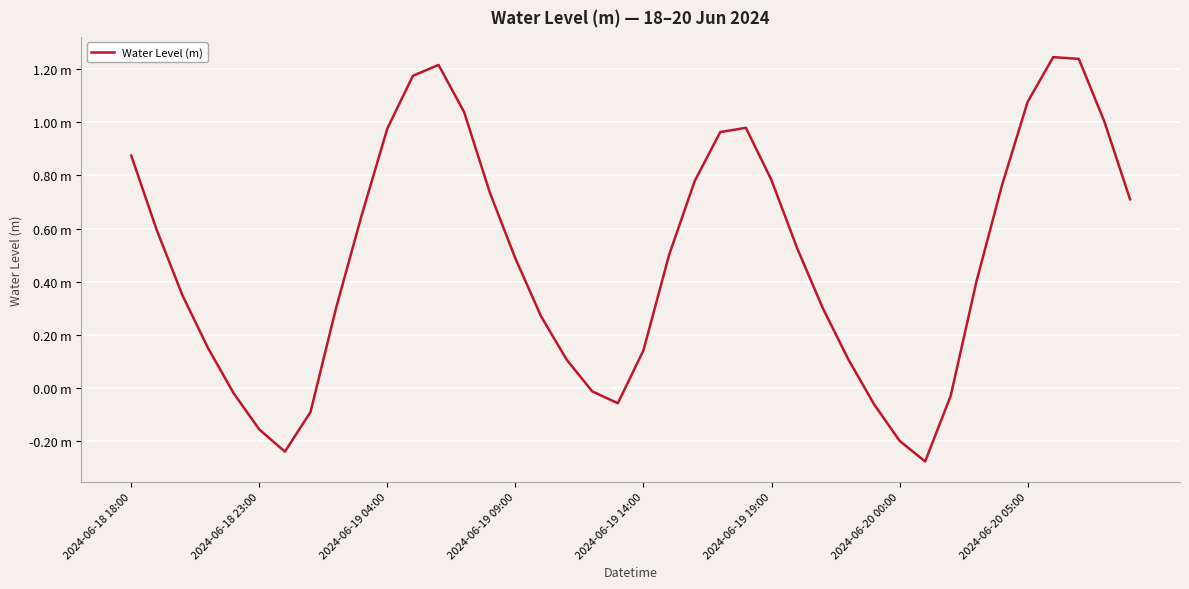

List the labels in order of value, largest first.

36, 37, 12, 11, 35, 13, 38, 24, 10, 23, 2024-06-18 18:00, 25, 22, 34, 14, 39, 9, 2024-06-18 23:00, 26, 21, 15, 33, 2024-06-19 04:00, 8, 27, 16, 2024-06-19 09:00, 20, 28, 17, 18, 2024-06-19 14:00, 32, 19, 29, 2024-06-20 05:00, 2024-06-19 19:00, 30, 2024-06-20 00:00, 31